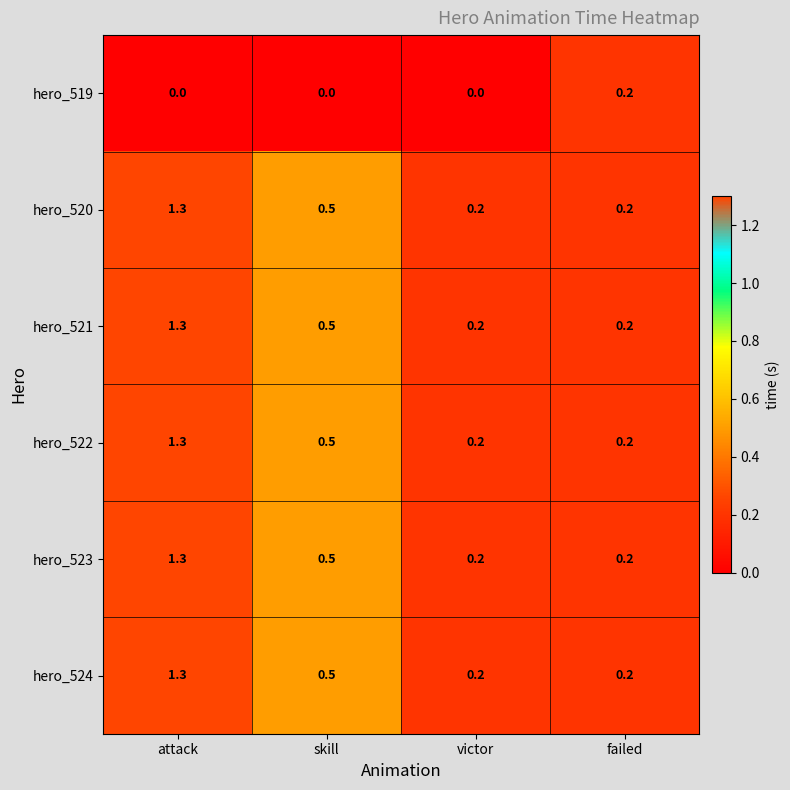

What is the difference between the second highest and second lowest values in the hero_524 series?

0.3